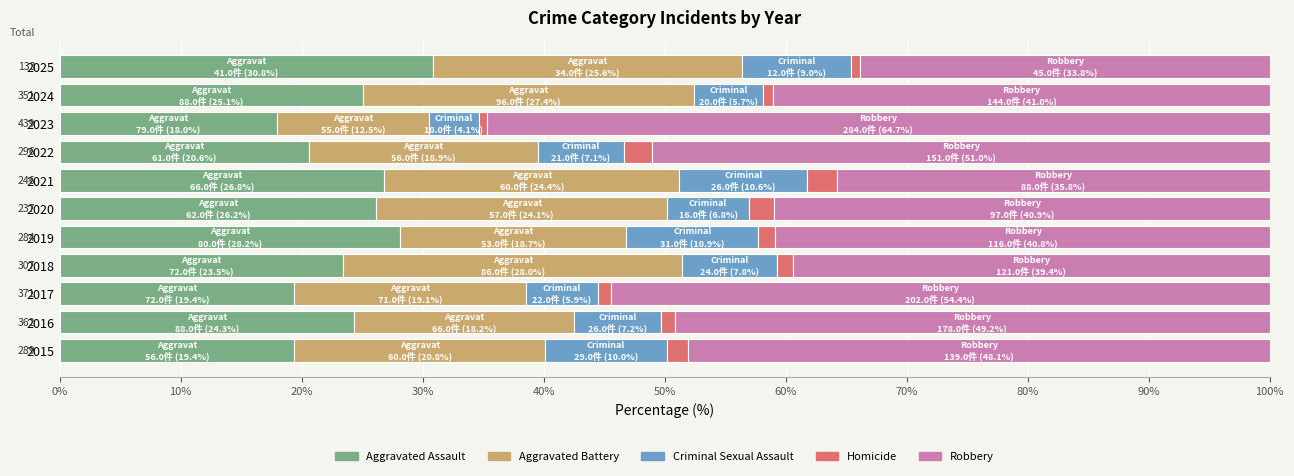

What is the total value across all series at 2021?

100.0